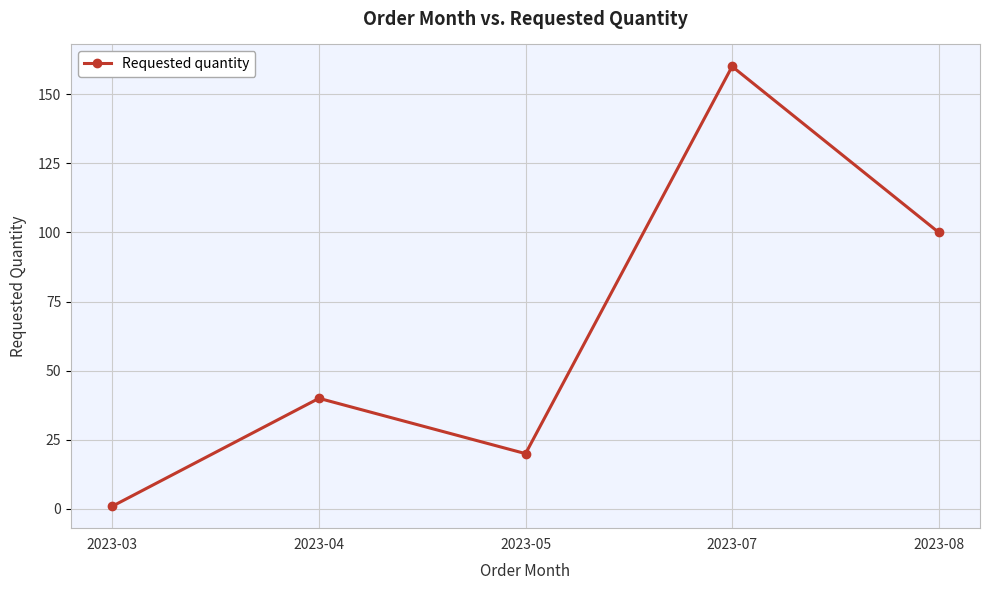

What is the sum of the values at 2023-05 and 2023-03?

21